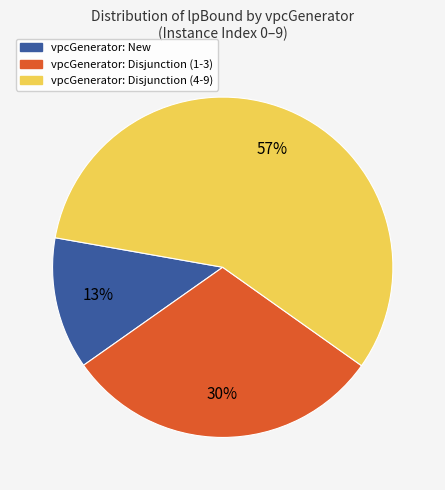

To the nearest percent, what is the difference between the largest and smallest slice percentages?

44%